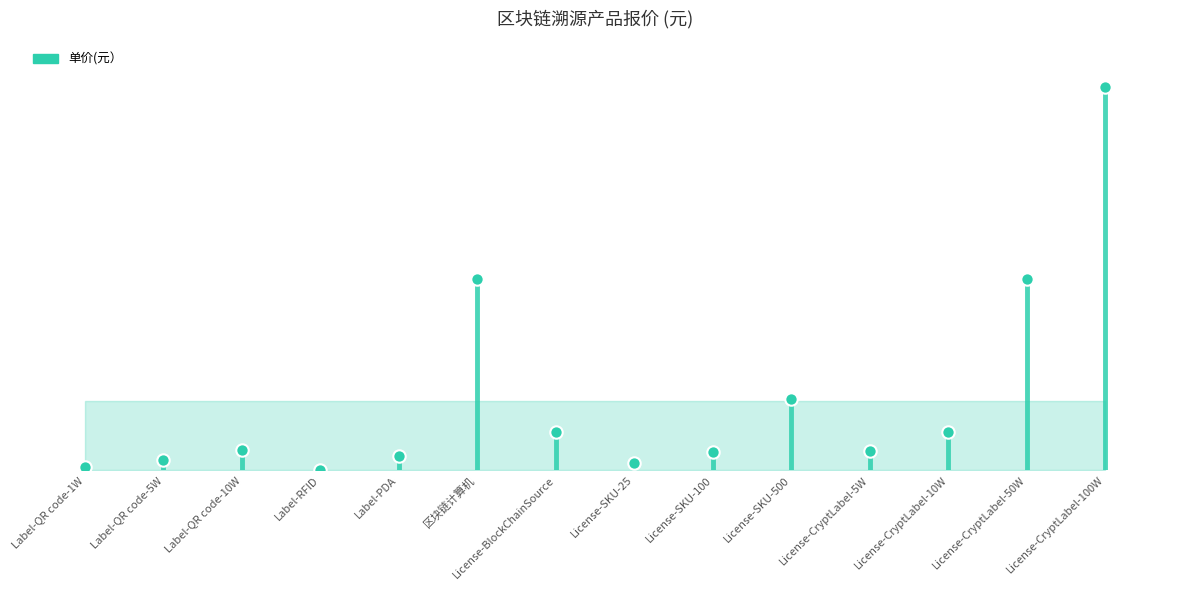

What is the change in value from License-SKU-100 to License-CryptLabel-5W?

+205.0